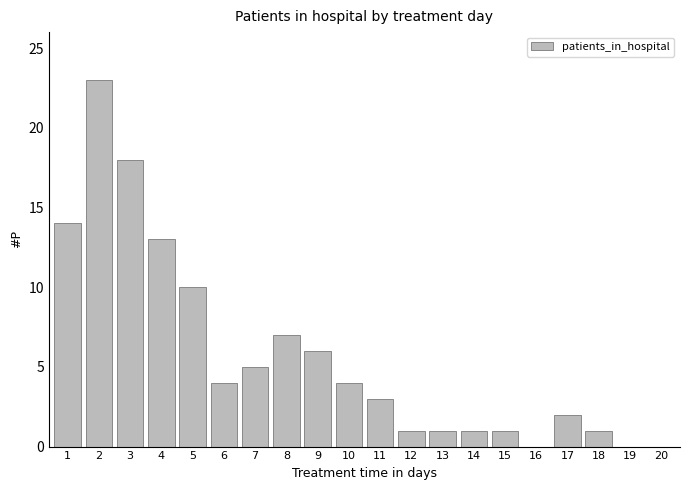

Reading left to right, transcribe all the data shown in this chart.

1=14	2=23	3=18	4=13	5=10	6=4	7=5	8=7	9=6	10=4	11=3	12=1	13=1	14=1	15=1	16=0	17=2	18=1	19=0	20=0